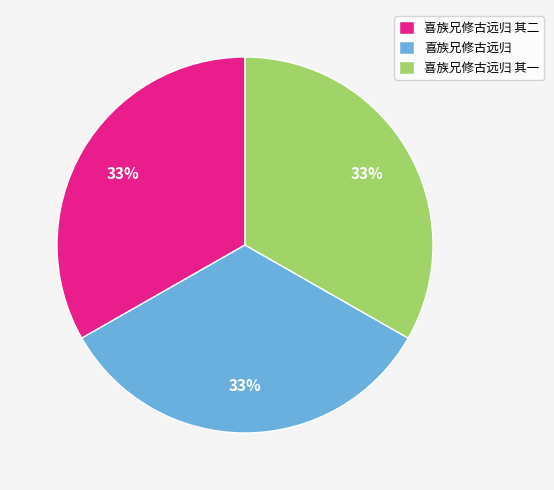

Does 喜族兄修古远归 其二 represent more than half of the total?

No